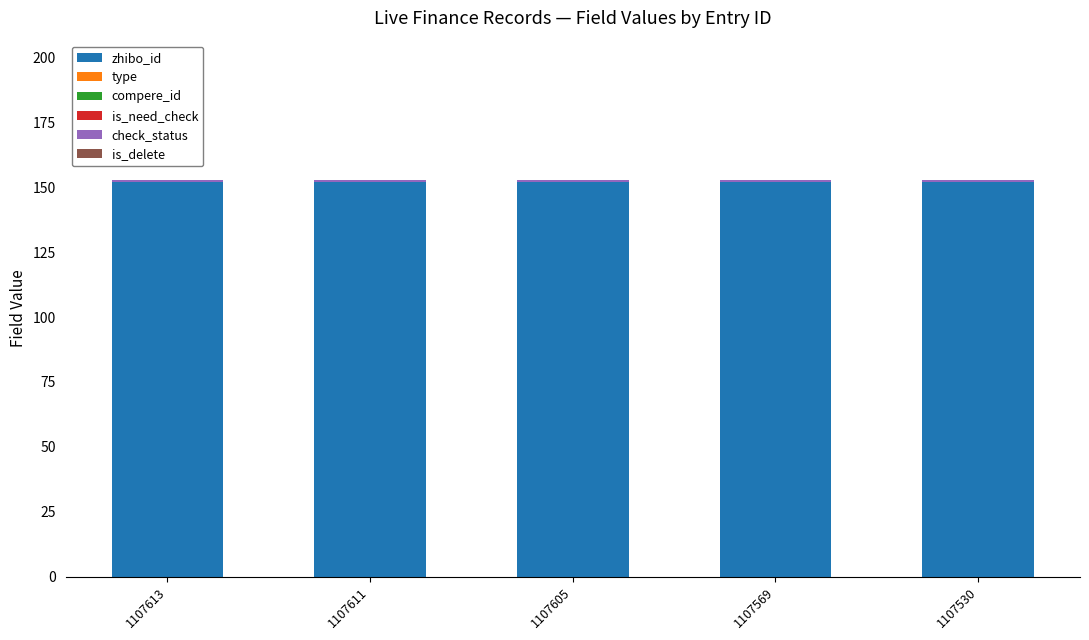

What is the value of the zhibo_id bar at the 5th from the left?

152